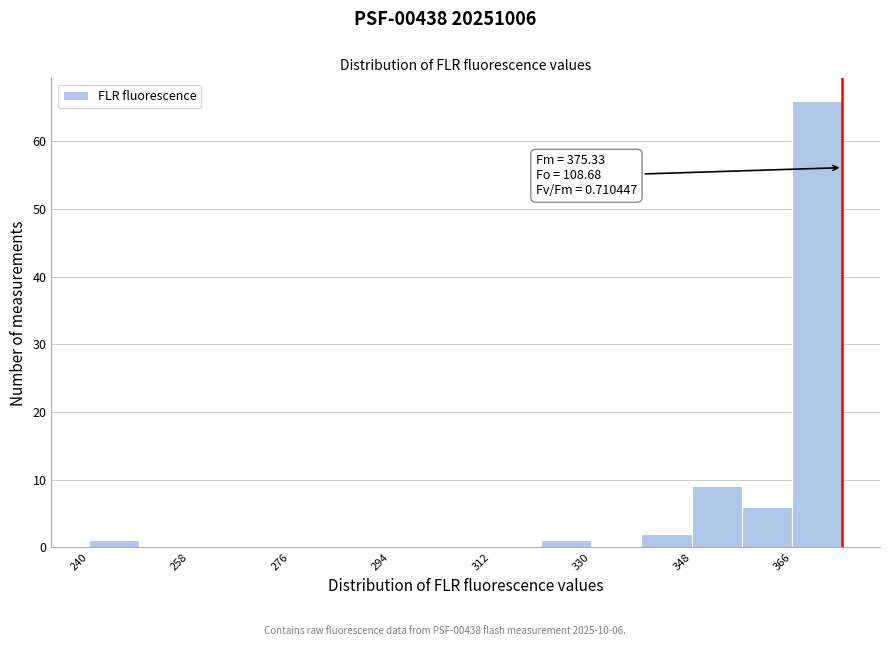

Which range on the x-axis has the tallest bar?

366 to 376